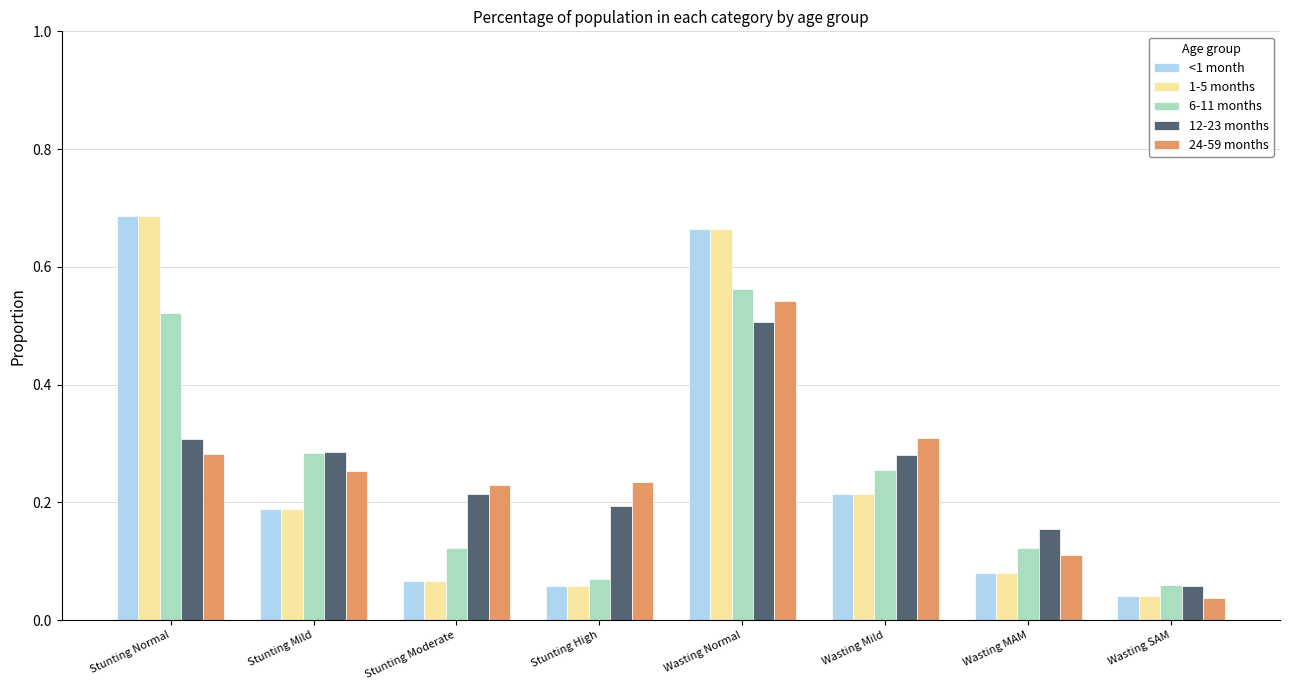

Where is 24-59 months nearest to the value 0?

Wasting SAM